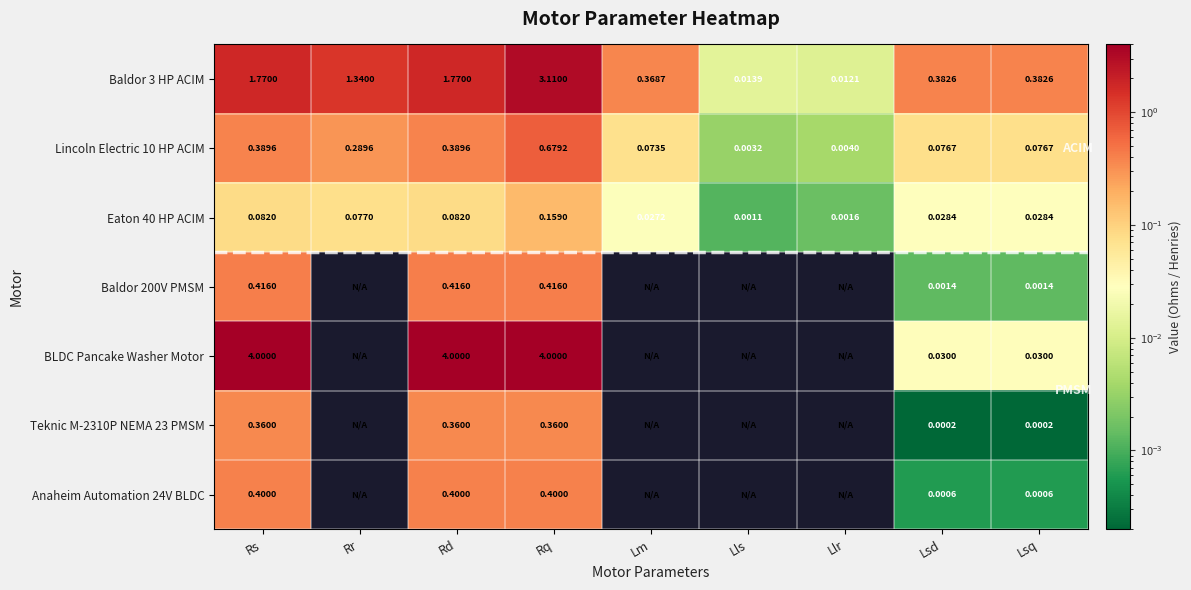

The value of Teknic M-2310P NEMA 23 PMSM at Lm is 0.2. True or false?

False